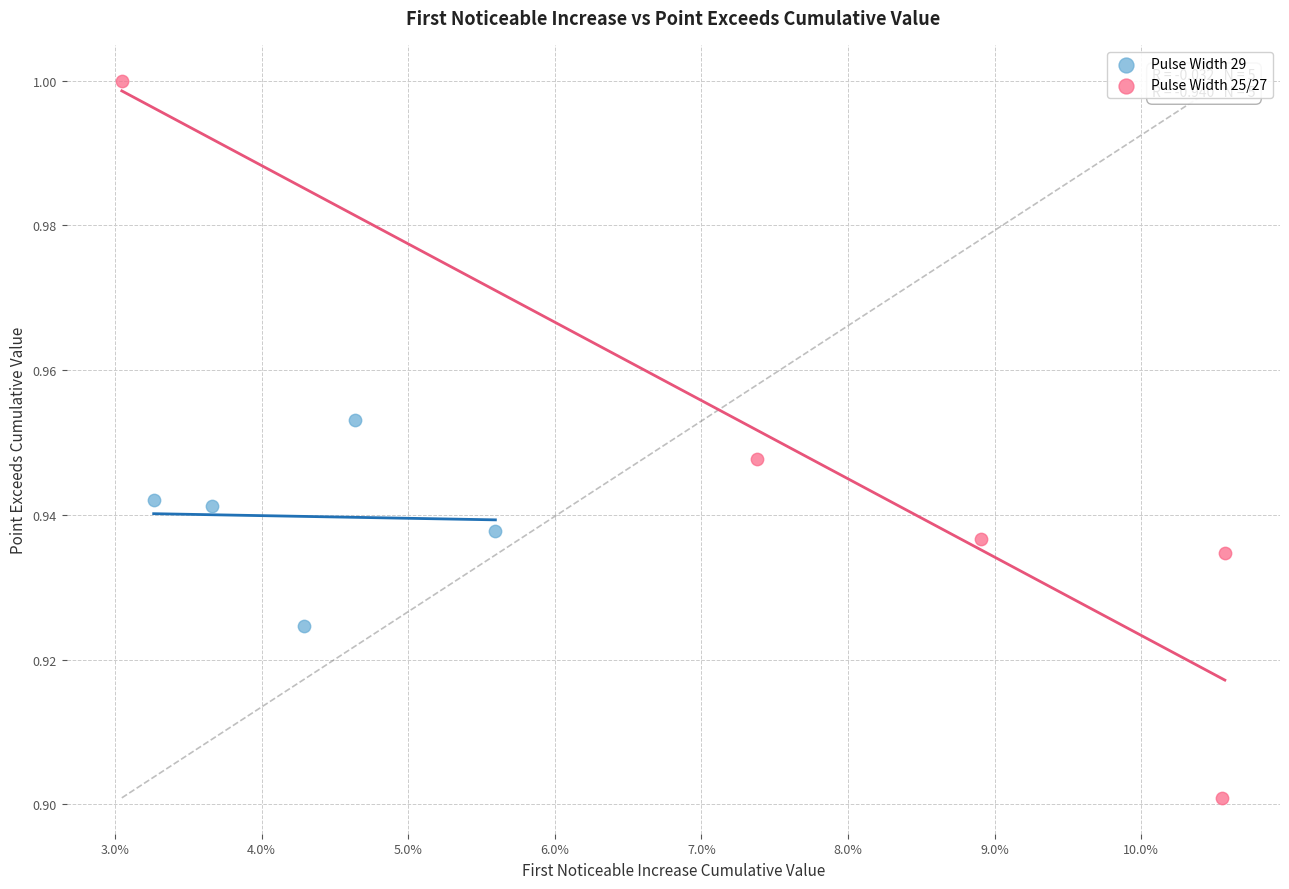

Which series contains the lowest Y value?

Pulse Width 25/27